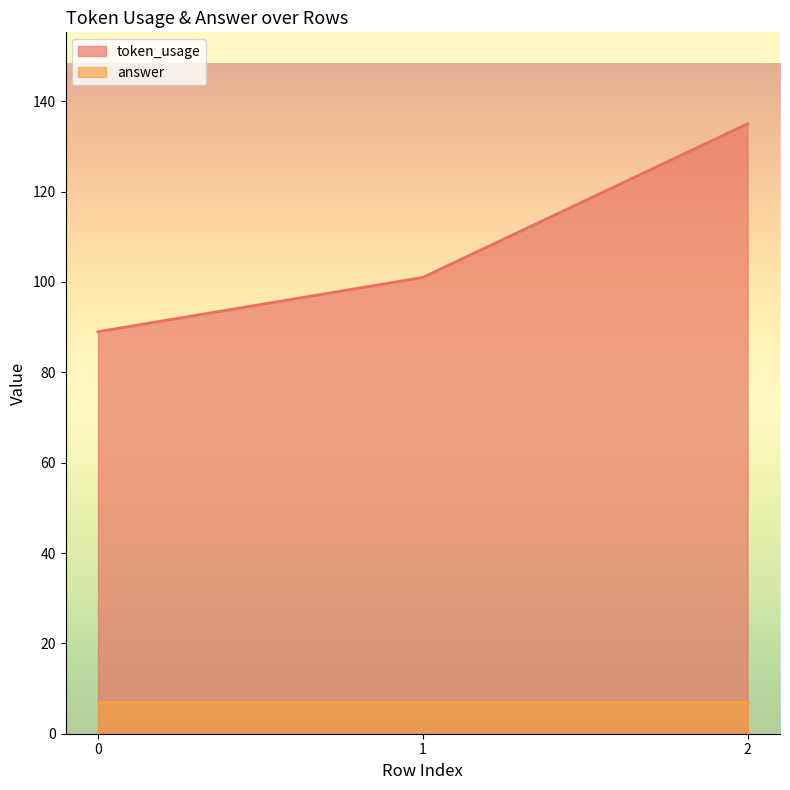

At which label does the data first exceed 101?

2